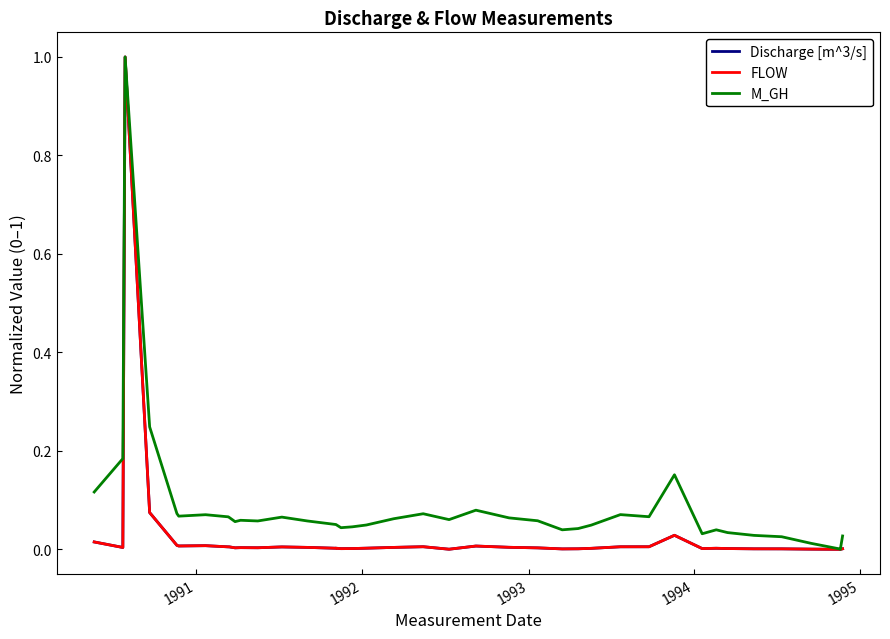

Which series has the widest spread of values?

Discharge [m^3/s]